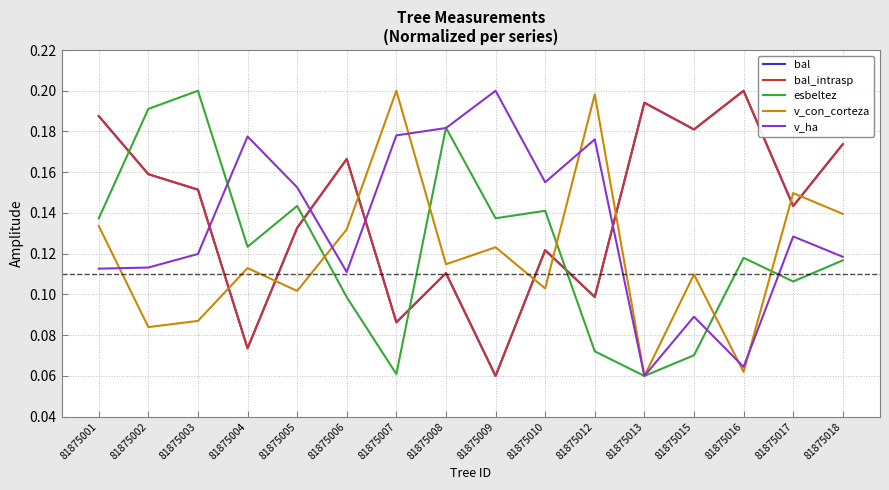

How many esbeltez values are between 0 and 1?

16